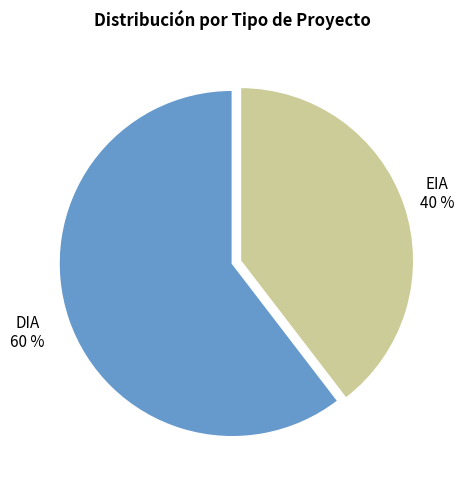

How many slices are in this pie chart?

2